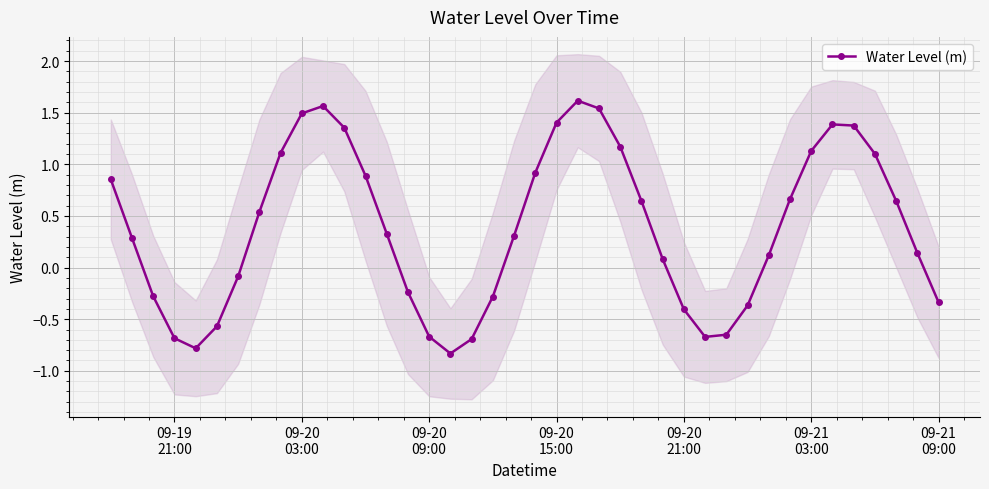

In Water Level (m), how many points are lower than both neighbors (excluding endpoints)?

3